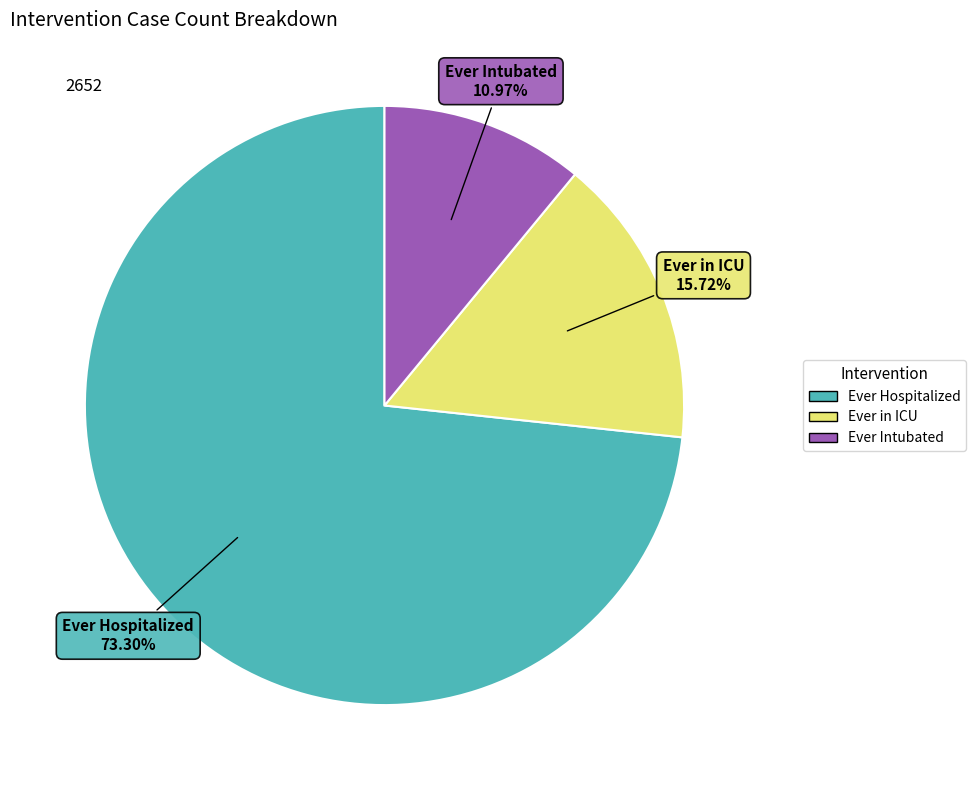

Rank the categories by value from lowest to highest.

Ever Intubated, Ever in ICU, Ever Hospitalized